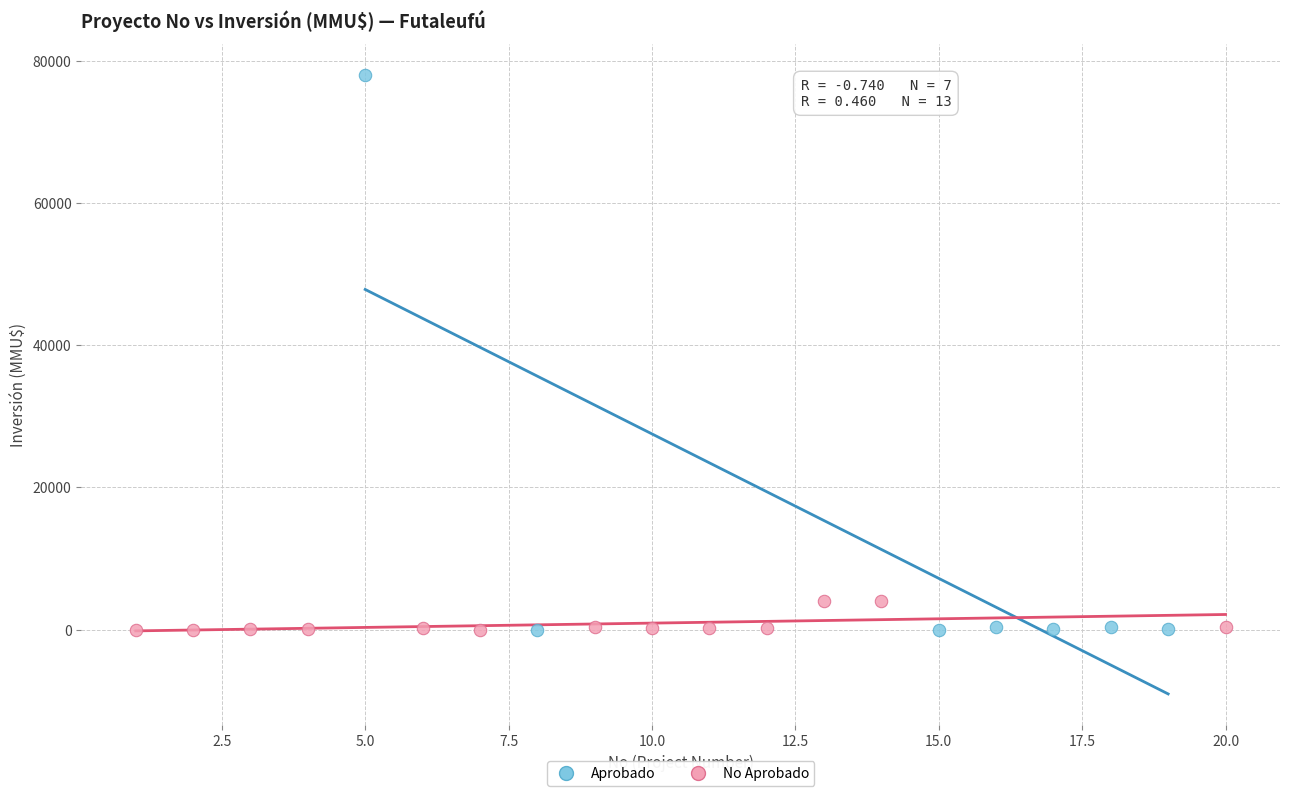

Which series has the largest Y range (max minus min)?

Aprobado